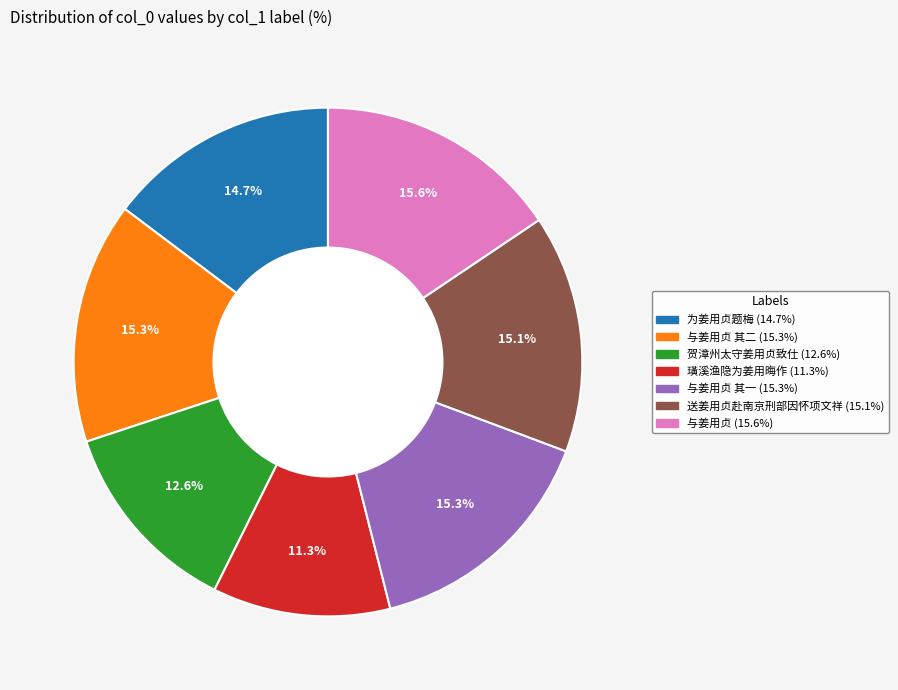

Is there any slice that represents more than half of the pie?

No